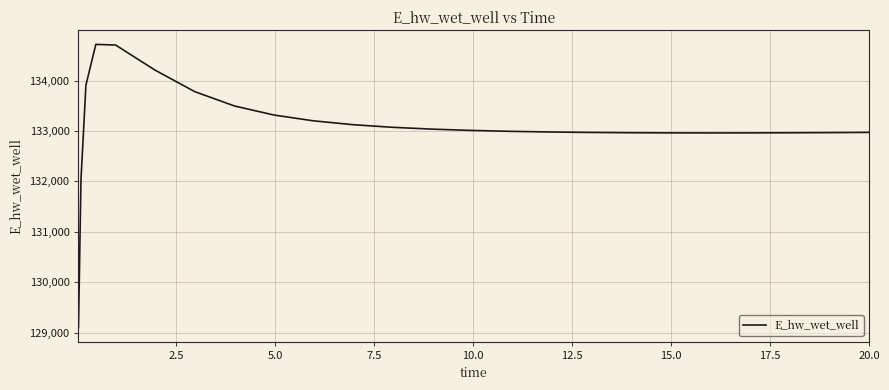

What is the difference between the maximum and minimum values?

5613.7